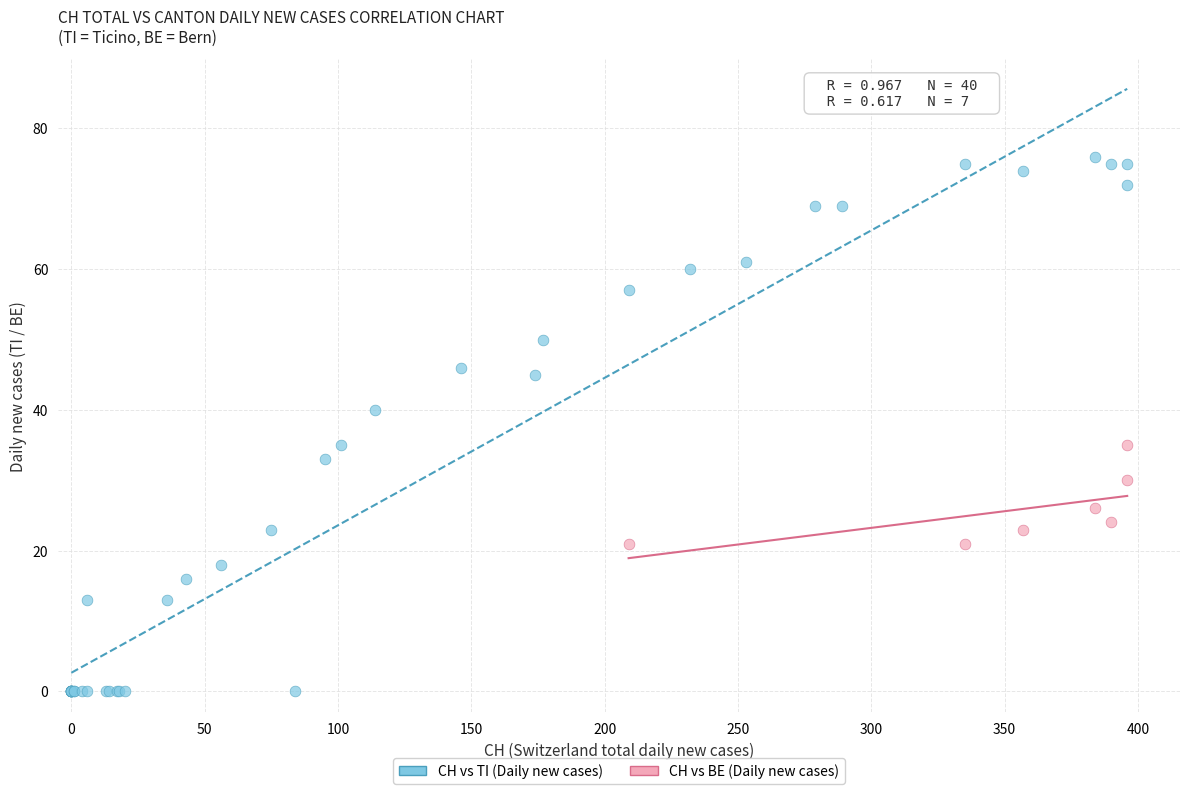

Which series has the largest Y range (max minus min)?

CH vs TI (Daily new cases)